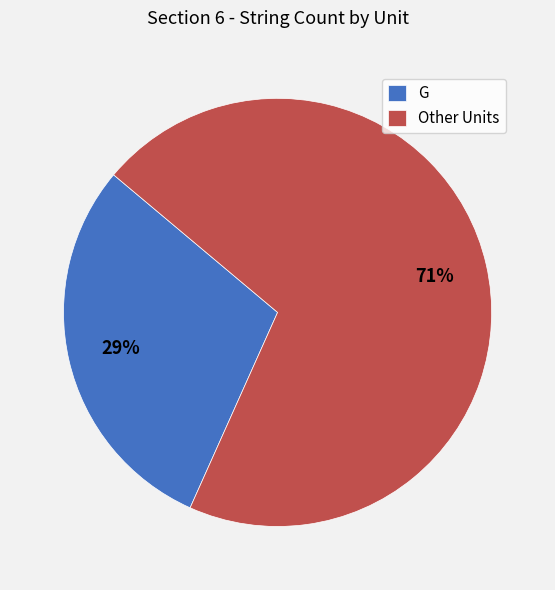

To the nearest percent, what is the average slice percentage?

50%